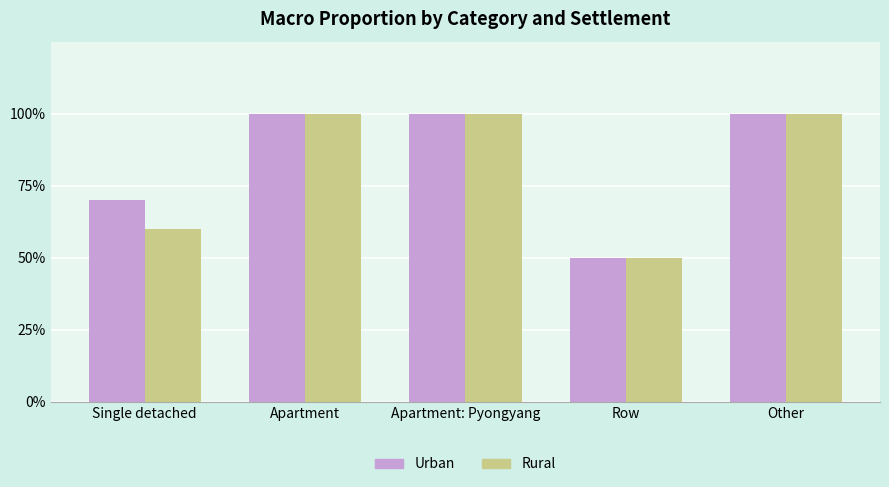

What position from the right is Row?

2